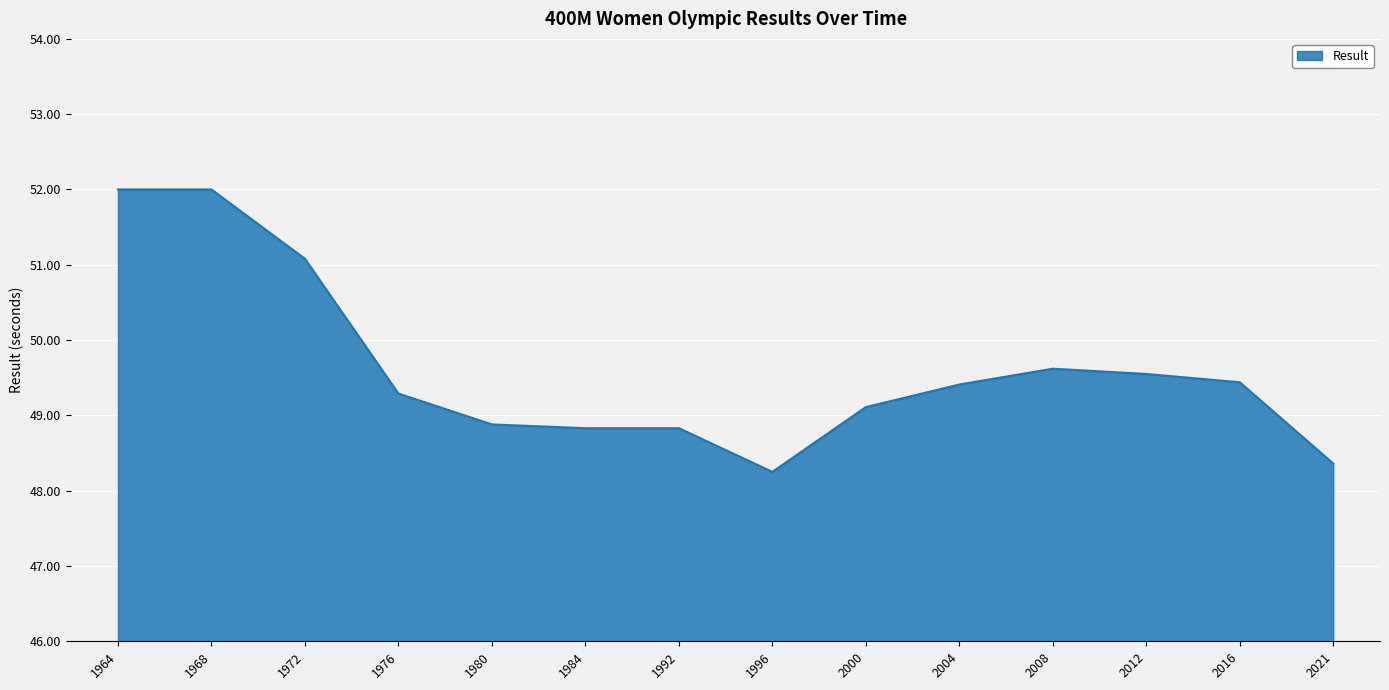

Does the chart have visible grid lines?

Yes